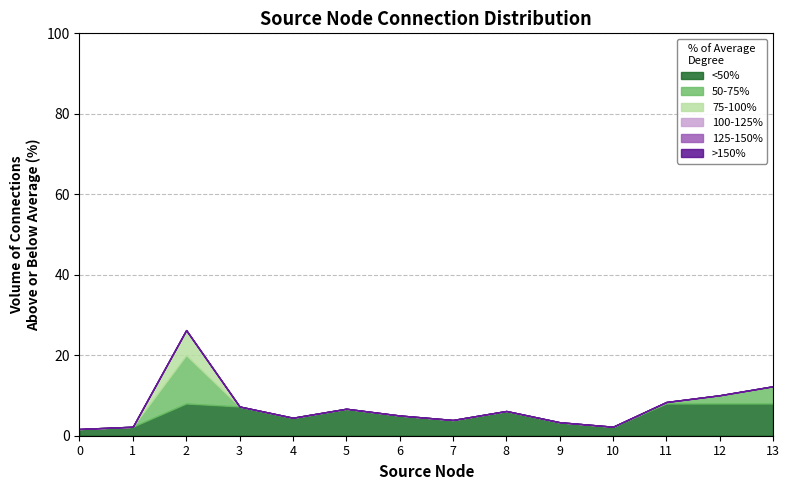

Does the chart have visible grid lines?

Yes